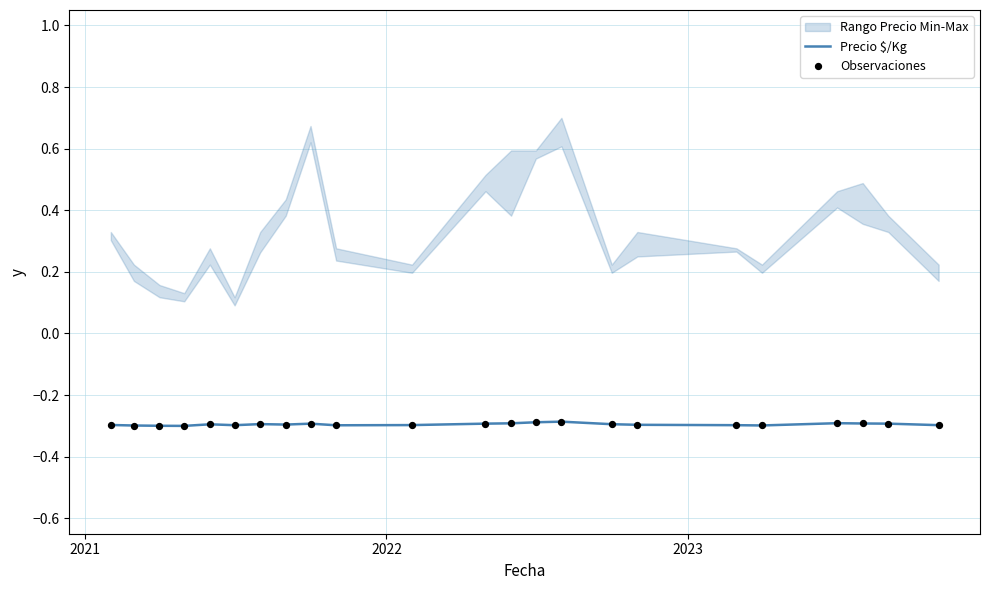

What is the maximum value for Precio $/Kg?

-0.3